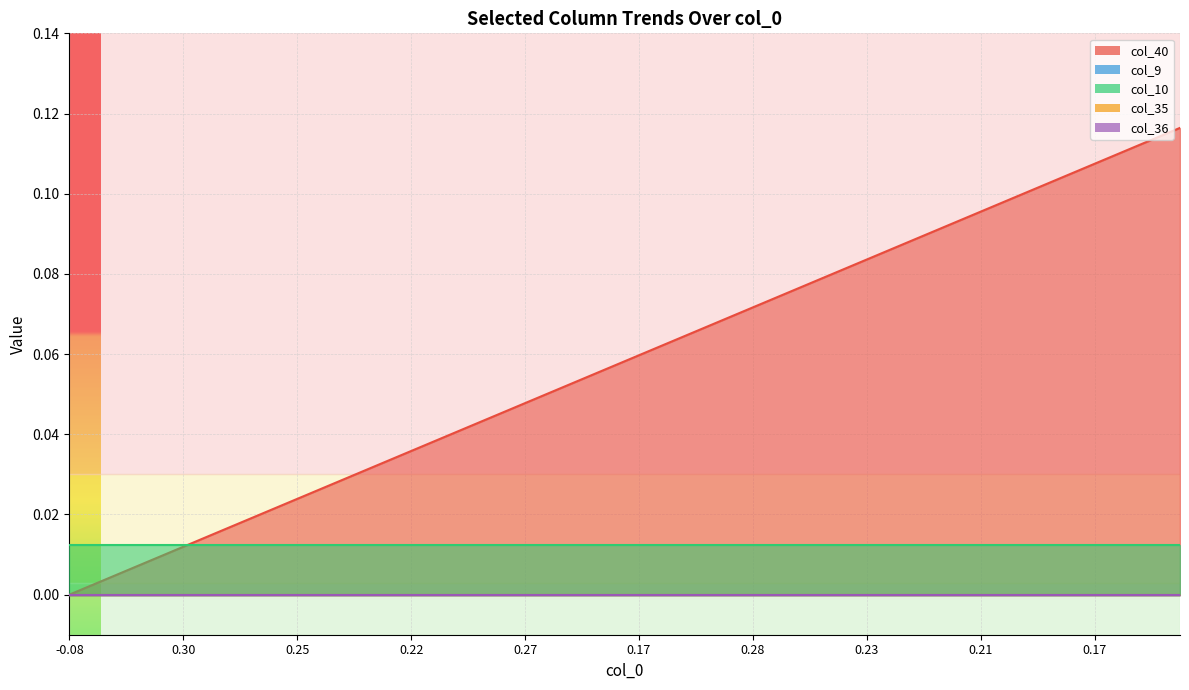

Rank the categories by col_40 value from lowest to highest.

0, 1, 2, 3, 4, 5, 6, 7, 8, 9, 10, 11, 12, 13, 14, 15, 16, 17, 18, 19, 20, 21, 22, 23, 24, 25, 26, 27, 28, 29, 30, 31, 32, 33, 34, 35, 36, 37, 38, 39